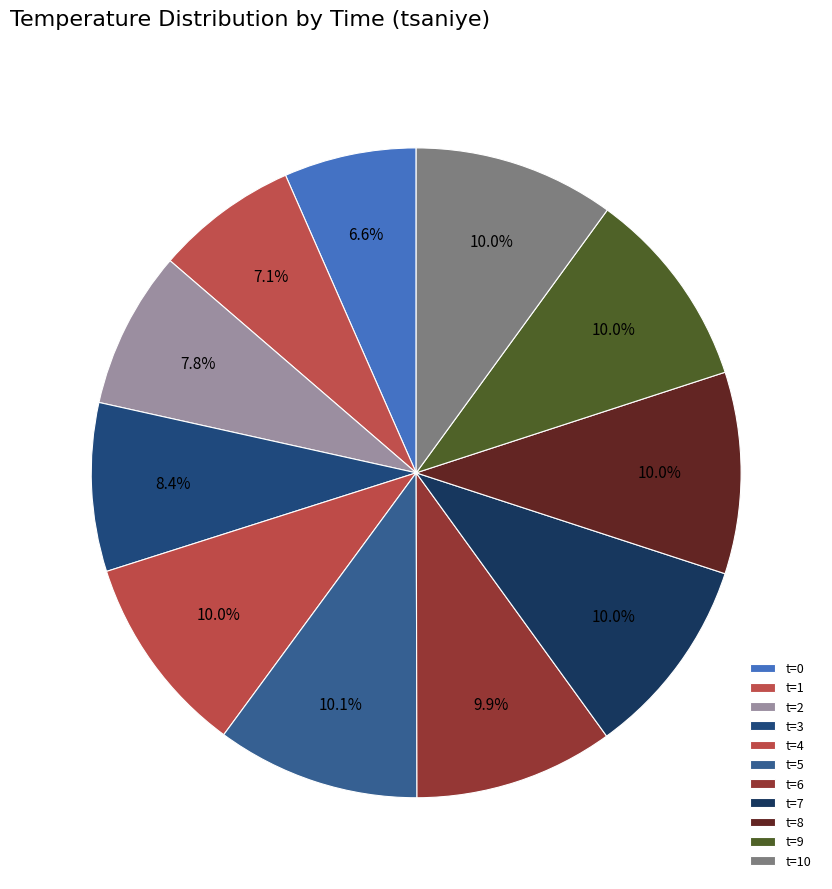

Which slice is the largest?

5